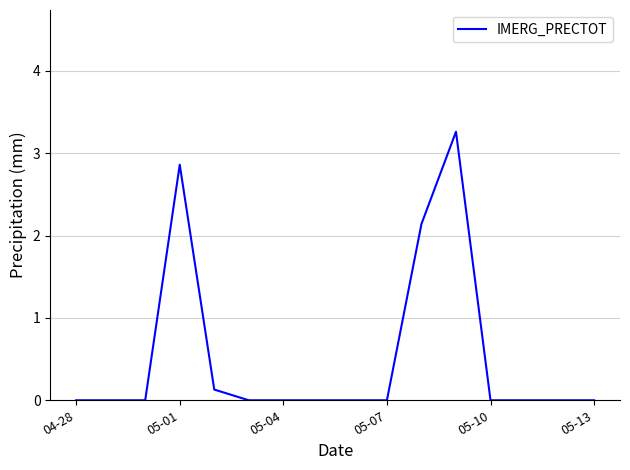

What is the difference between the maximum and minimum values?

3.3